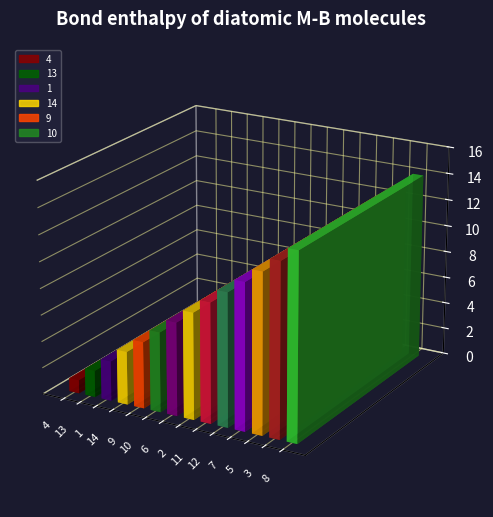

How many bars are there in total?

14